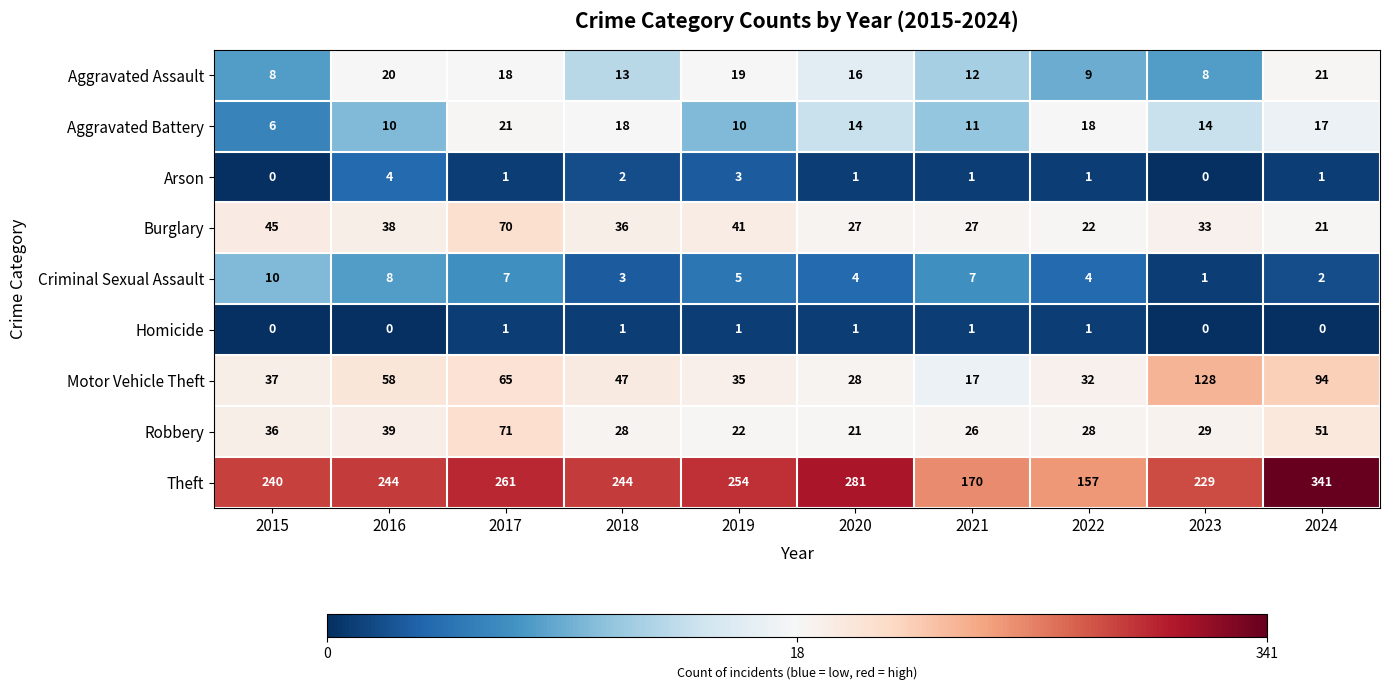

How many series are shown in this chart?

9